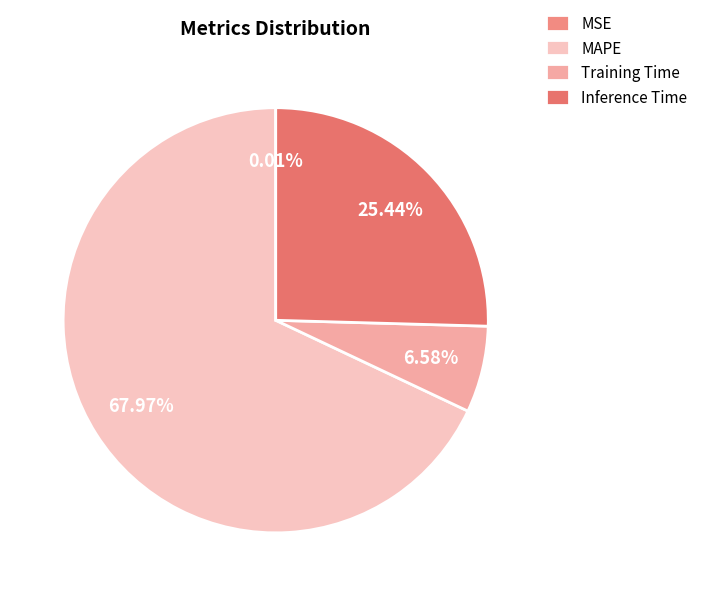

What is the smallest slice in the pie chart?

MSE